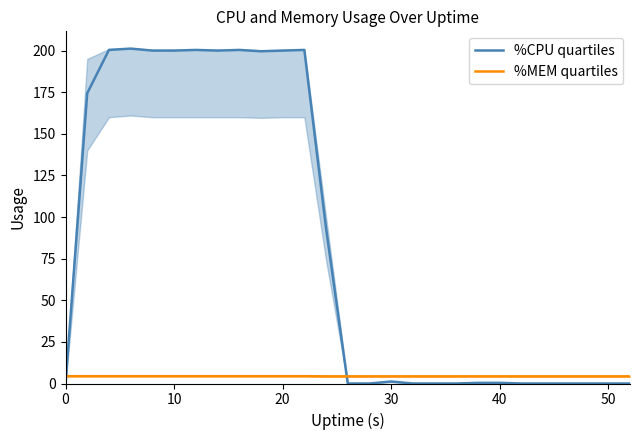

The value of %MEM quartiles at 30 is 4.3. True or false?

True